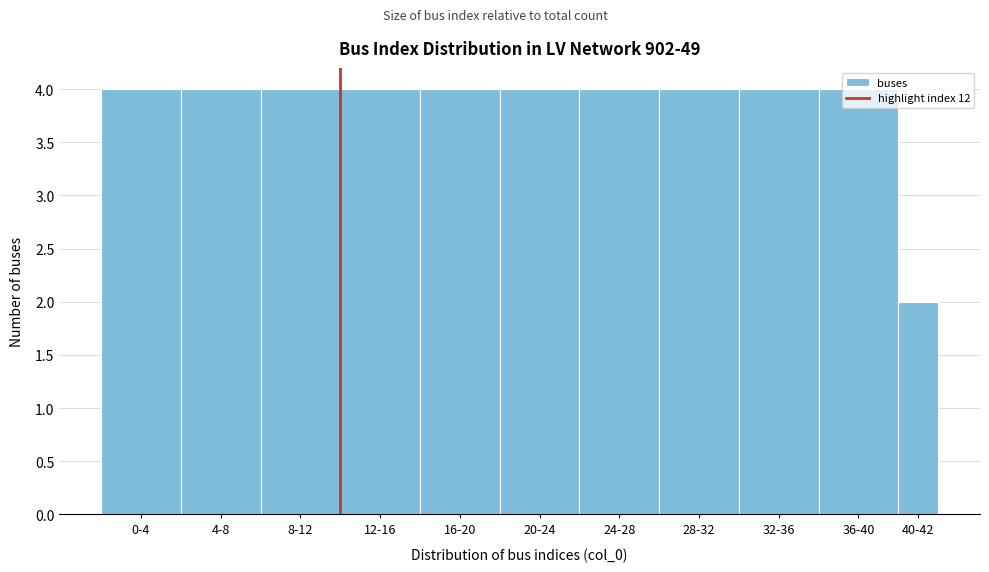

What is the sum of all values?

42